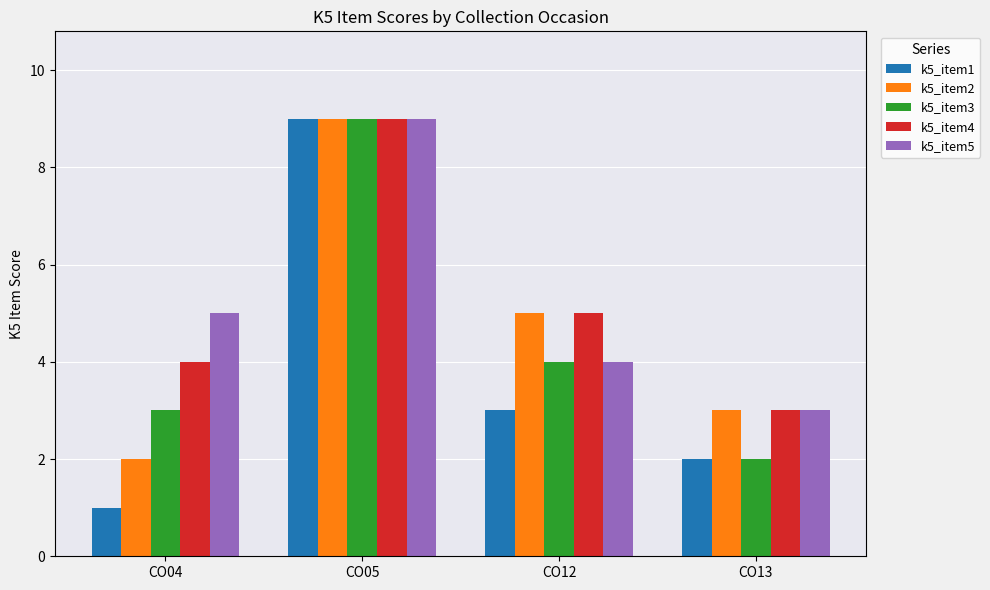

How many groups of bars are there?

4